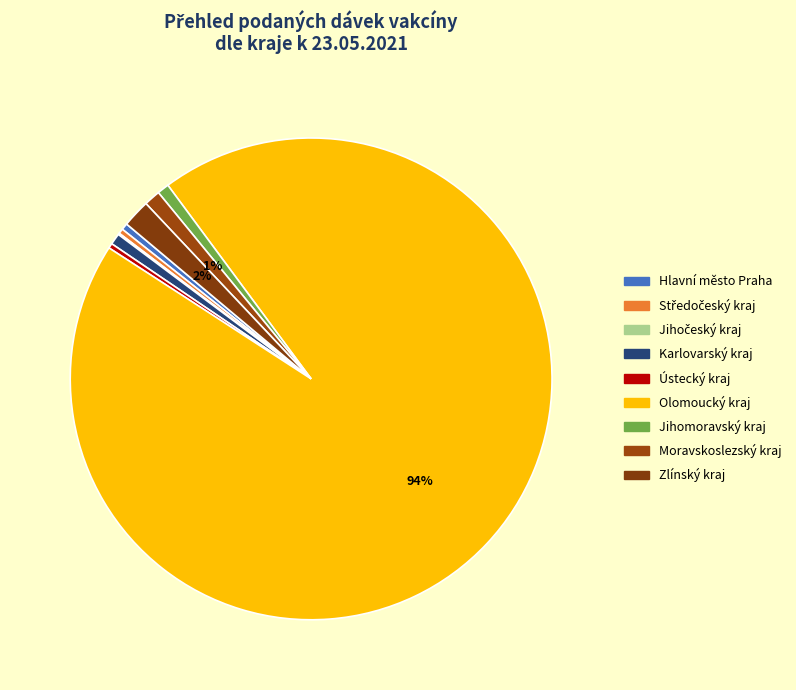

Rank the categories by value from highest to lowest.

Olomoucký kraj, Zlínský kraj, Moravskoslezský kraj, Jihomoravský kraj, Karlovarský kraj, Hlavní město Praha, Středočeský kraj, Ústecký kraj, Jihočeský kraj